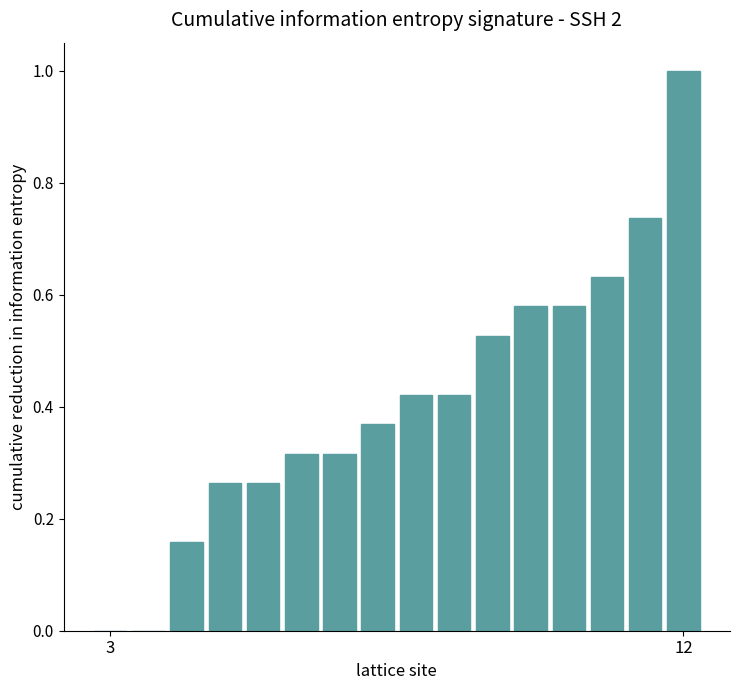

Count the number of categories in the chart.

16